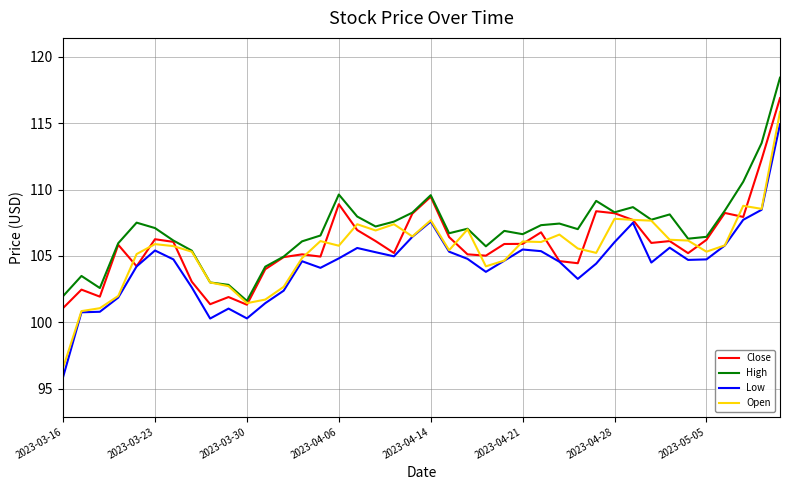

Which series has the largest range (max minus min)?

Open